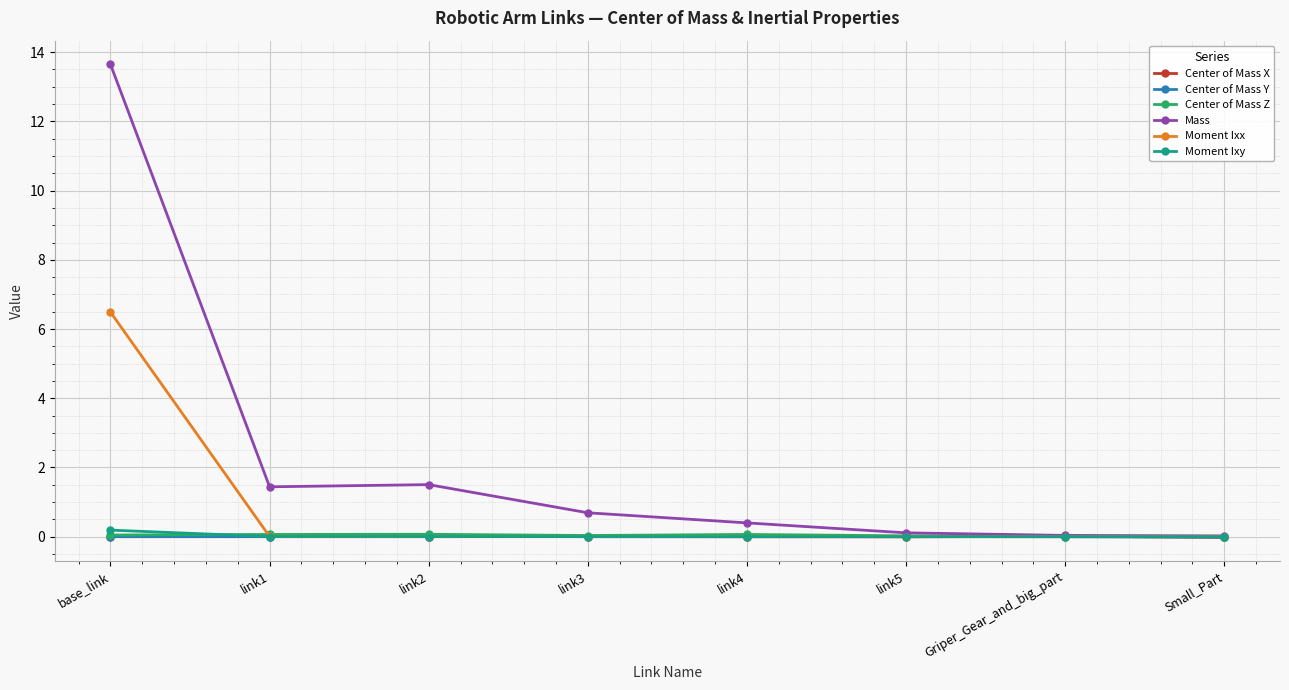

What is the label of the 1st point from the left?

base_link